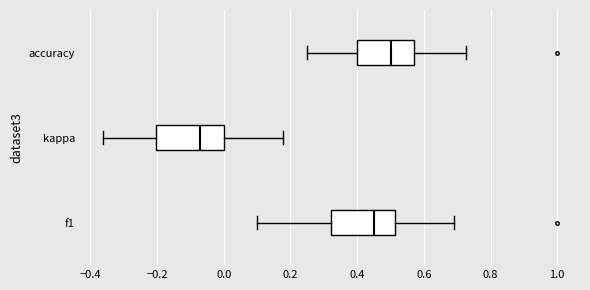

Reading bottom to top, transcribe this box plot: for each box, give where its median line is, the range the box spans, and where its two whiskers end, as read against the x-axis. The values are not printed on the chart, so give them approximately, as read against the axis.

f1: median 0.44, box 0.32 to 0.52, whiskers 0.10 to 0.68
kappa: median -0.08, box -0.20 to 0.00, whiskers -0.36 to 0.18
accuracy: median 0.50, box 0.40 to 0.58, whiskers 0.26 to 0.72